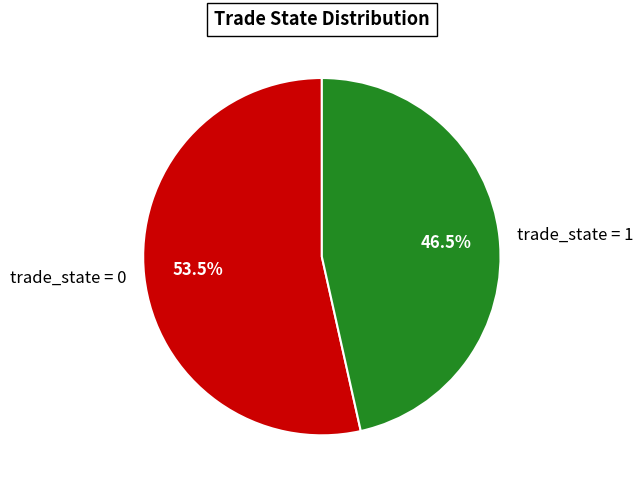

How many slices are in this pie chart?

2